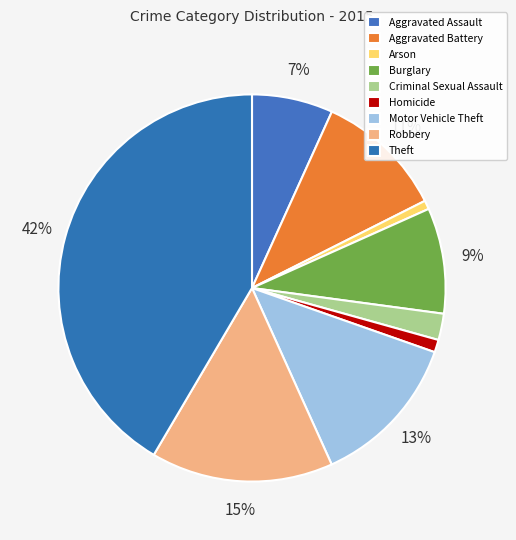

Does Arson account for over 50% of the chart?

No